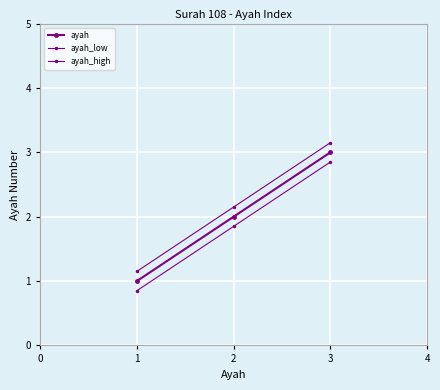

Which series has the largest range (max minus min)?

ayah